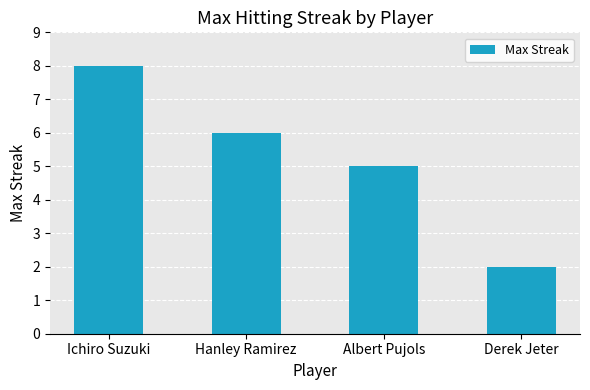

What is the smallest value displayed?

2